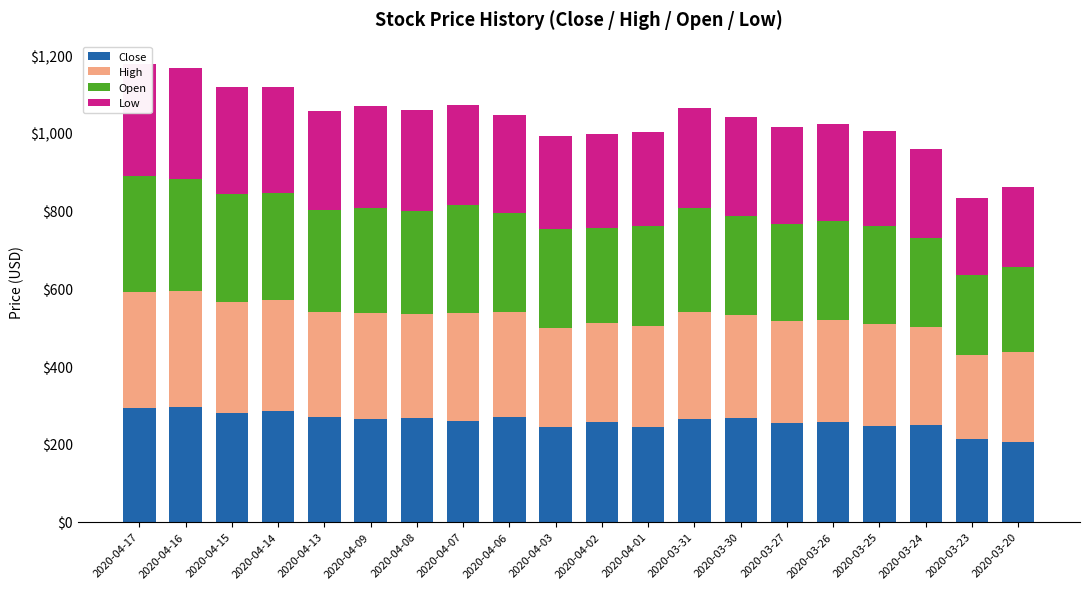

Reading left to right, extract all data points from this chart.

Close: 292.3	294.7	280.8	284.0	269.9	263.0	267.0	259.0	268.4	243.9	255.5	243.1	263.6	265.6	252.7	257.2	245.6	249.2	212.7	205.8
High: 298.8	299.0	284.2	285.3	270.2	272.9	268.0	278.3	269.9	255.6	256.0	261.5	275.4	266.0	263.1	262.2	261.8	252.7	216.5	230.3
Open: 298.0	287.1	277.2	275.0	260.5	272.0	263.4	277.3	255.2	254.0	244.2	255.6	267.2	255.4	250.0	253.9	253.8	229.0	205.7	219.0
Low: 287.0	286.5	275.4	273.9	257.0	260.4	260.6	257.3	252.9	238.4	242.3	241.3	257.8	253.6	248.7	250.0	243.7	228.1	198.5	205.1